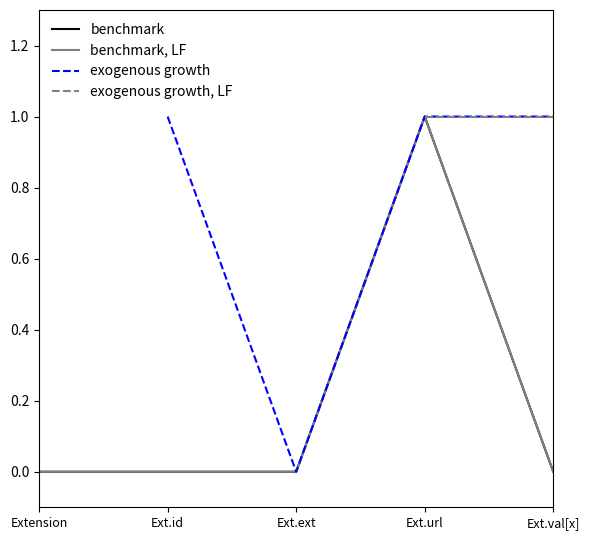

Which series changed the most between Ext.id and Ext.url?

benchmark